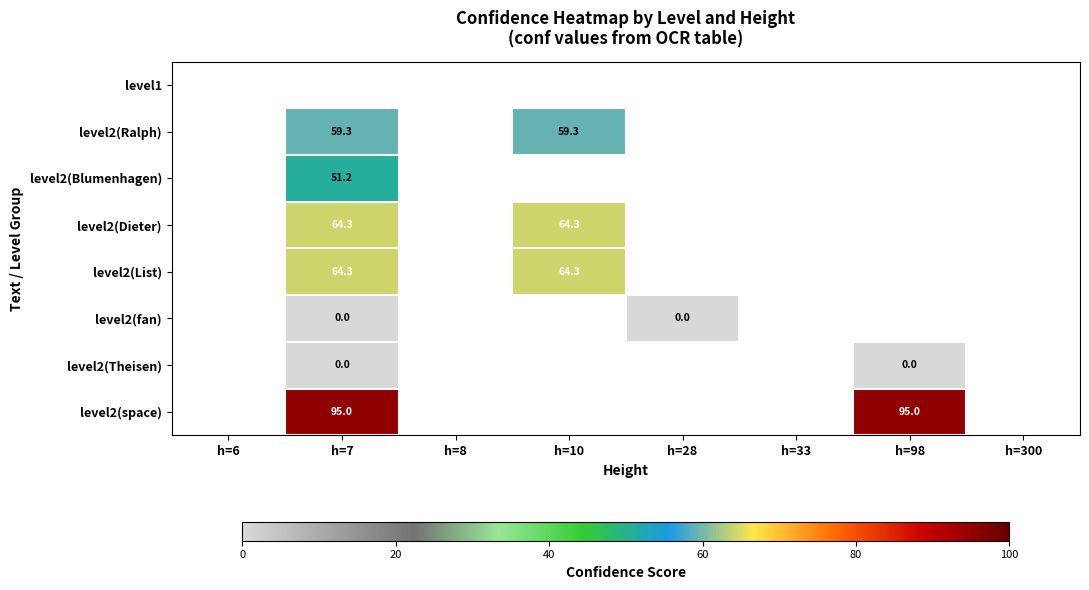

True or false: level2(Ralph) has a value of 59.3 at h=7.

True